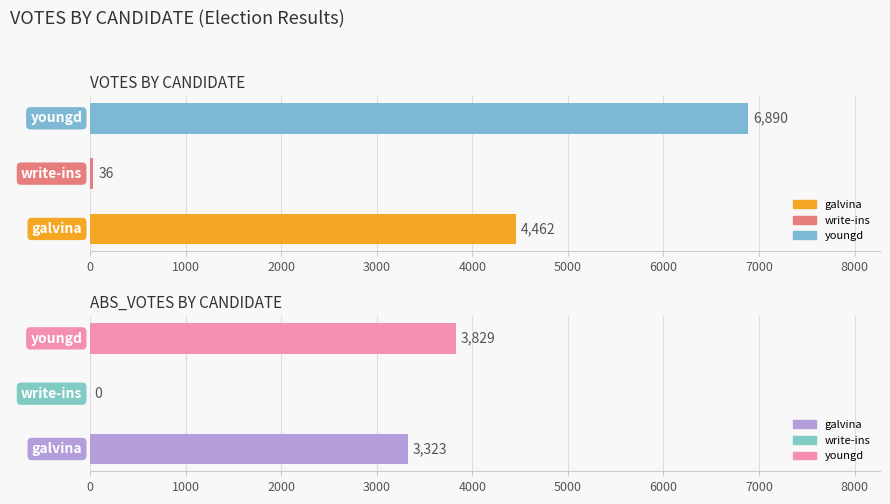

The ABS_VOTES series shows 1959 at youngd. True or false?

False